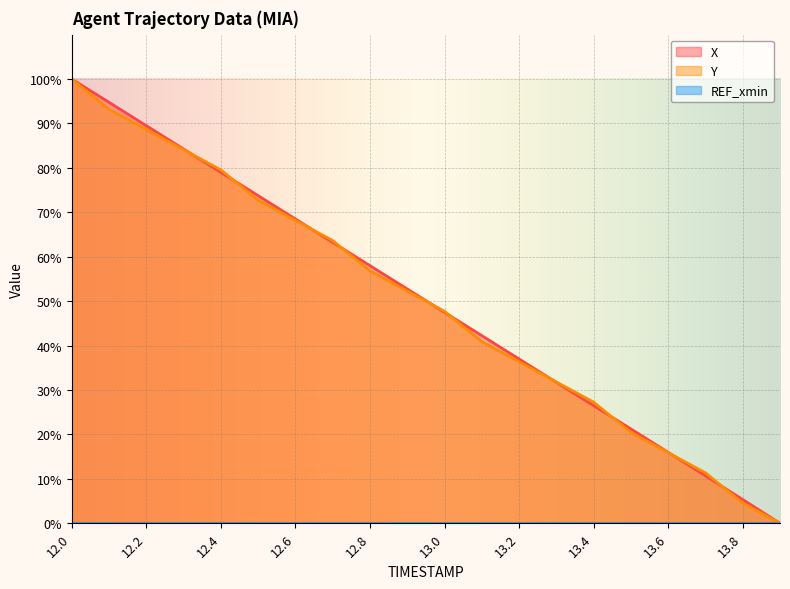

True or false: X has more than 2 interior local peaks.

False